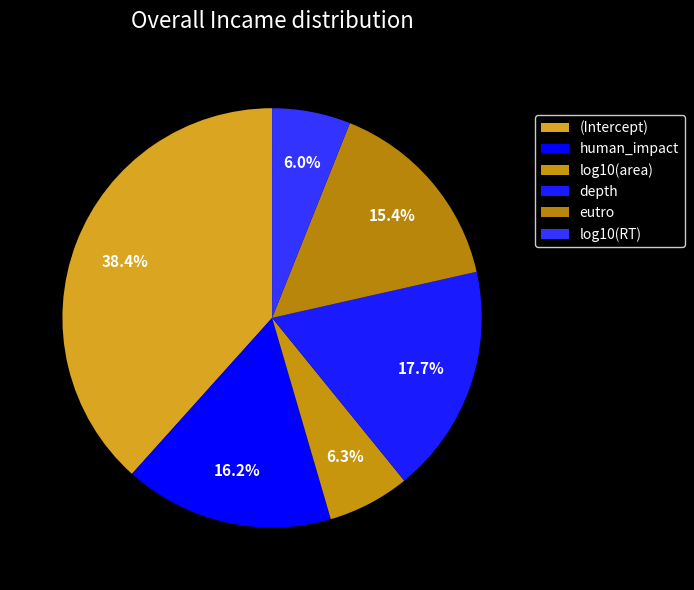

How many slices are in this pie chart?

6